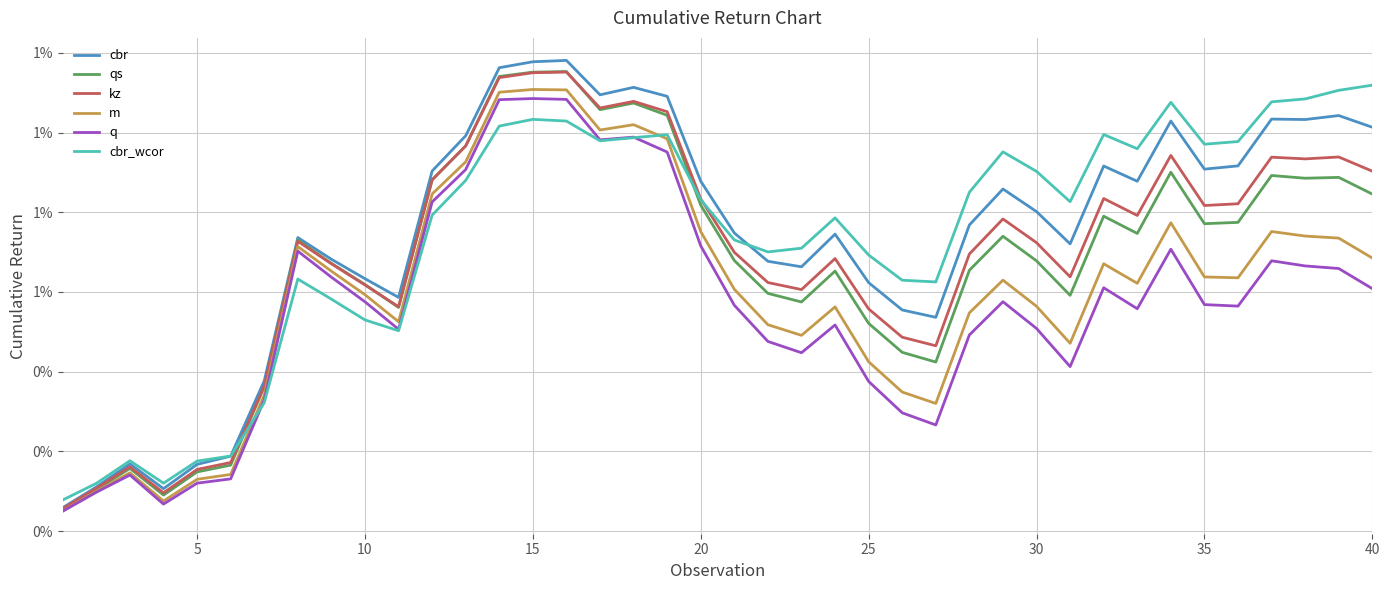

In qs, how many points are lower than both neighbors (excluding endpoints)?

9